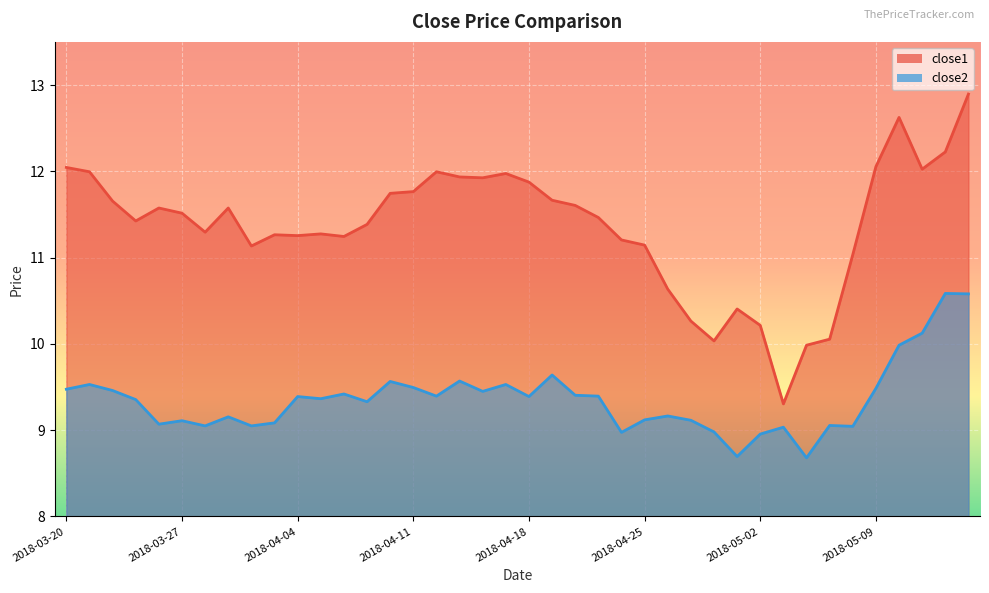

Reading right to left, list all the values displayed in this chart.

close1: 2018-05-15=12.9	2018-05-14=12.2	2018-05-11=12.0	2018-05-10=12.6	2018-05-09=12.1	2018-05-08=11.0	2018-05-07=10.1	2018-05-04=10.0	2018-05-03=9.3	2018-05-02=10.2	2018-05-01=10.4	2018-04-30=10.0	2018-04-27=10.3	2018-04-26=10.6	2018-04-25=11.1	2018-04-24=11.2	2018-04-23=11.5	2018-04-20=11.6	2018-04-19=11.7	2018-04-18=11.9	2018-04-17=12.0	2018-04-16=11.9	2018-04-13=11.9	2018-04-12=12.0	2018-04-11=11.8	2018-04-10=11.7	2018-04-09=11.4	2018-04-06=11.2	2018-04-05=11.3	2018-04-04=11.3	2018-04-03=11.3	2018-04-02=11.1	2018-03-29=11.6	2018-03-28=11.3	2018-03-27=11.5	2018-03-26=11.6	2018-03-23=11.4	2018-03-22=11.7	2018-03-21=12.0	2018-03-20=12.0
close2: 2018-05-15=10.6	2018-05-14=10.6	2018-05-11=10.1	2018-05-10=10.0	2018-05-09=9.5	2018-05-08=9.0	2018-05-07=9.1	2018-05-04=8.7	2018-05-03=9.0	2018-05-02=9.0	2018-05-01=8.7	2018-04-30=9.0	2018-04-27=9.1	2018-04-26=9.2	2018-04-25=9.1	2018-04-24=9.0	2018-04-23=9.4	2018-04-20=9.4	2018-04-19=9.6	2018-04-18=9.4	2018-04-17=9.5	2018-04-16=9.4	2018-04-13=9.6	2018-04-12=9.4	2018-04-11=9.5	2018-04-10=9.6	2018-04-09=9.3	2018-04-06=9.4	2018-04-05=9.4	2018-04-04=9.4	2018-04-03=9.1	2018-04-02=9.1	2018-03-29=9.2	2018-03-28=9.1	2018-03-27=9.1	2018-03-26=9.1	2018-03-23=9.4	2018-03-22=9.5	2018-03-21=9.5	2018-03-20=9.5